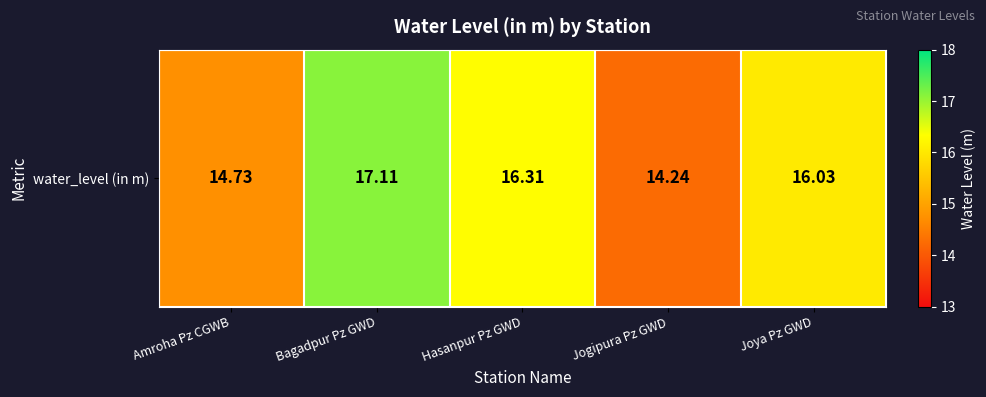

What is the average value?

15.7